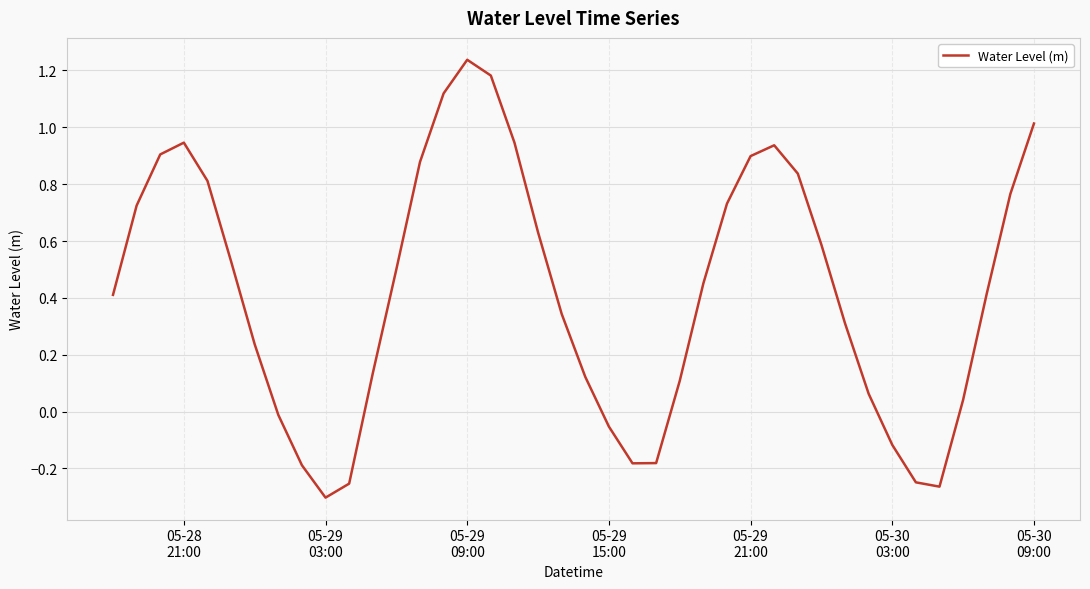

What is the difference between the maximum and minimum values?

1.5